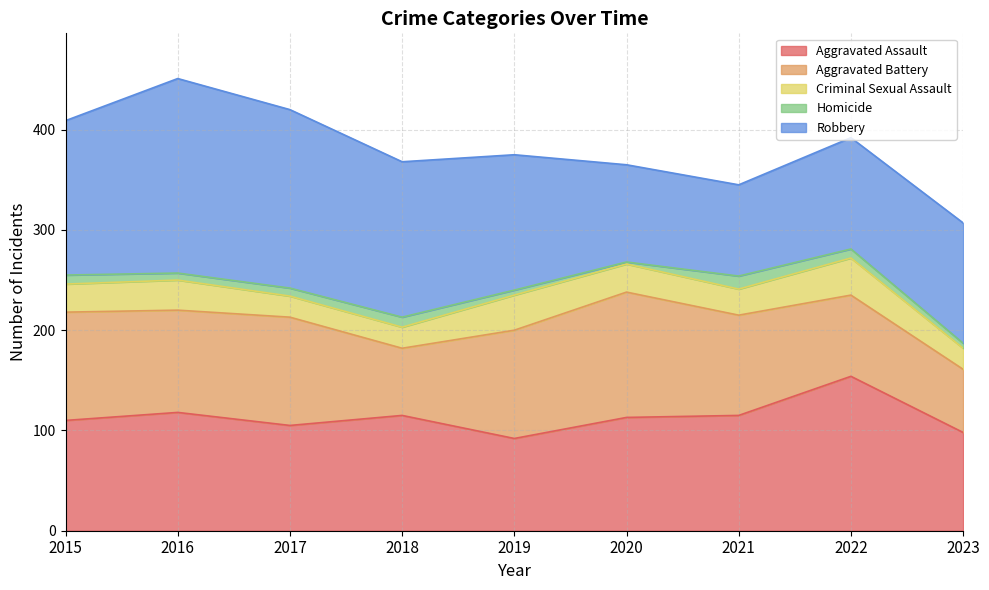

True or false: Homicide and Robbery cross at least once.

False